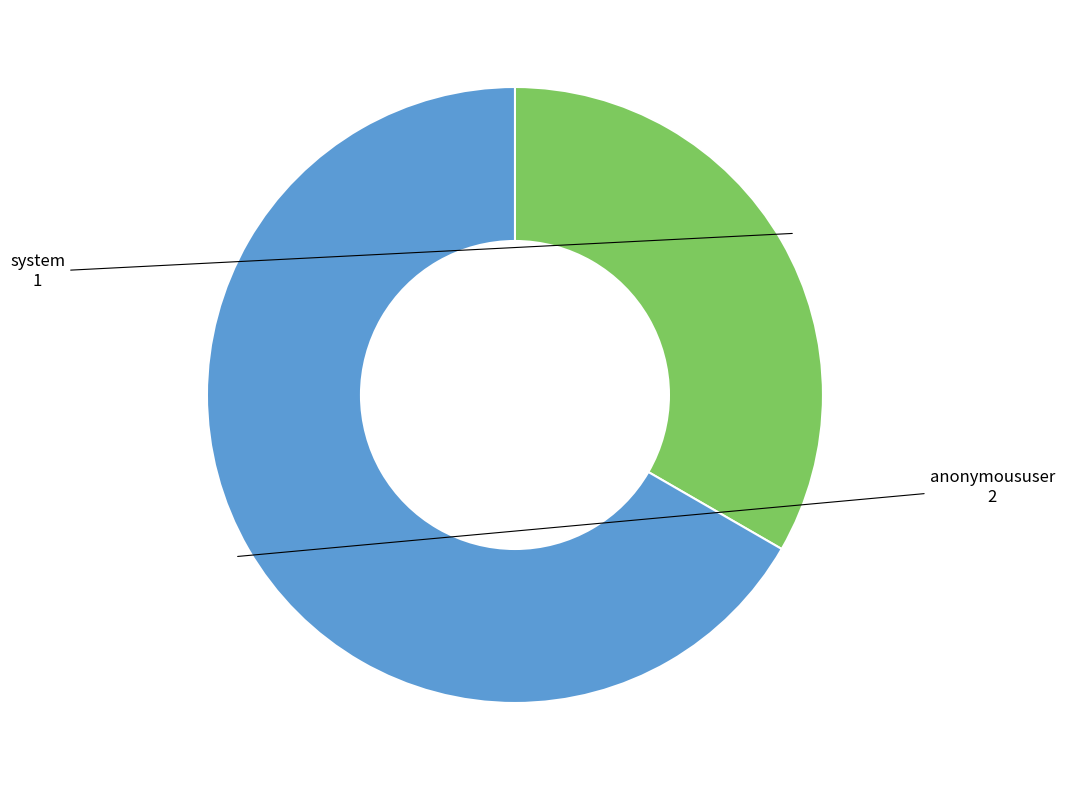

Is there any slice that represents more than half of the pie?

Yes